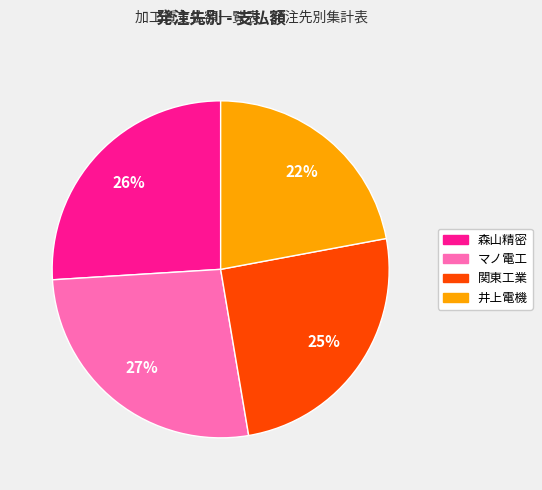

What percentage is the 井上電機 slice, to the nearest percent?

22%